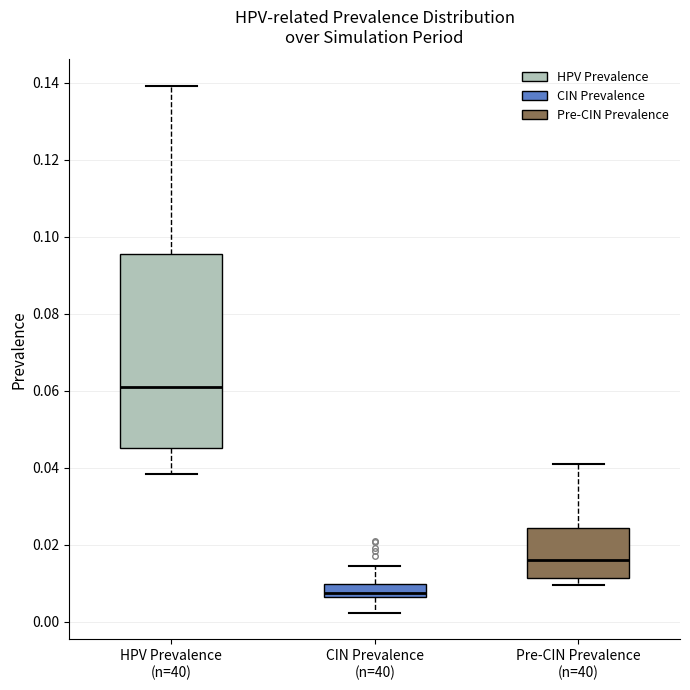

Comparing the boxes themselves (not the whiskers), which one is the tallest?

HPV Prevalence (n=40)